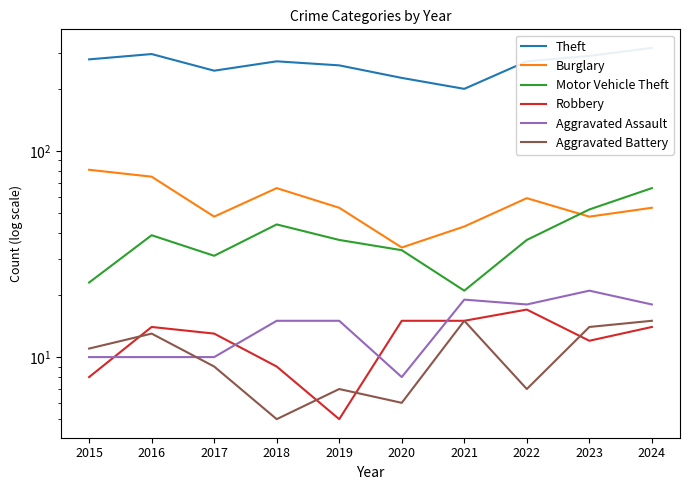

Does the chart display data point markers on the line(s)?

No